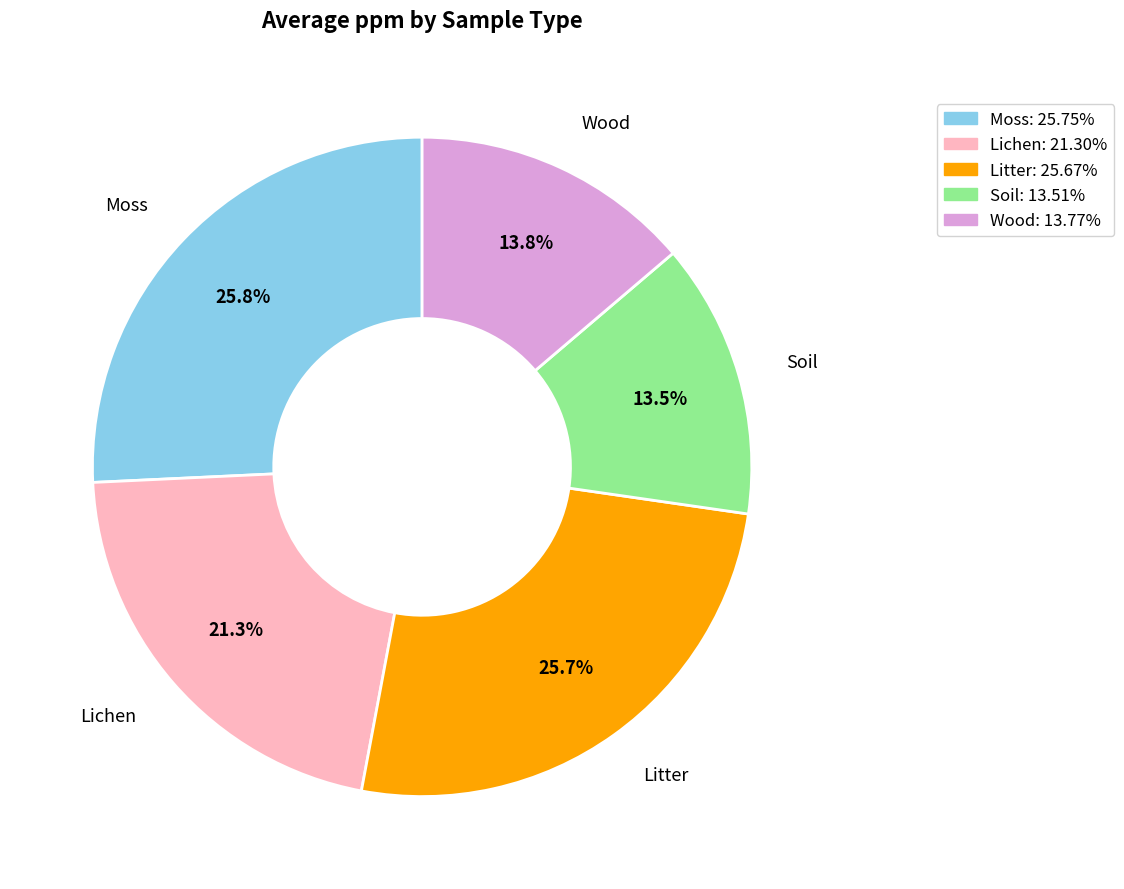

Is there any slice that represents more than half of the pie?

No